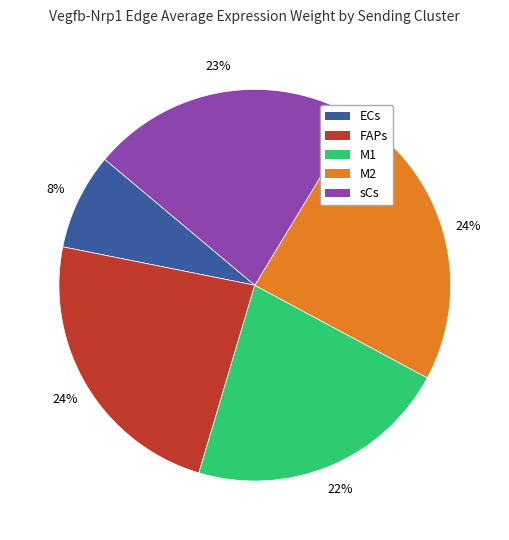

The M2 slice represents 14% of the pie. True or false?

False